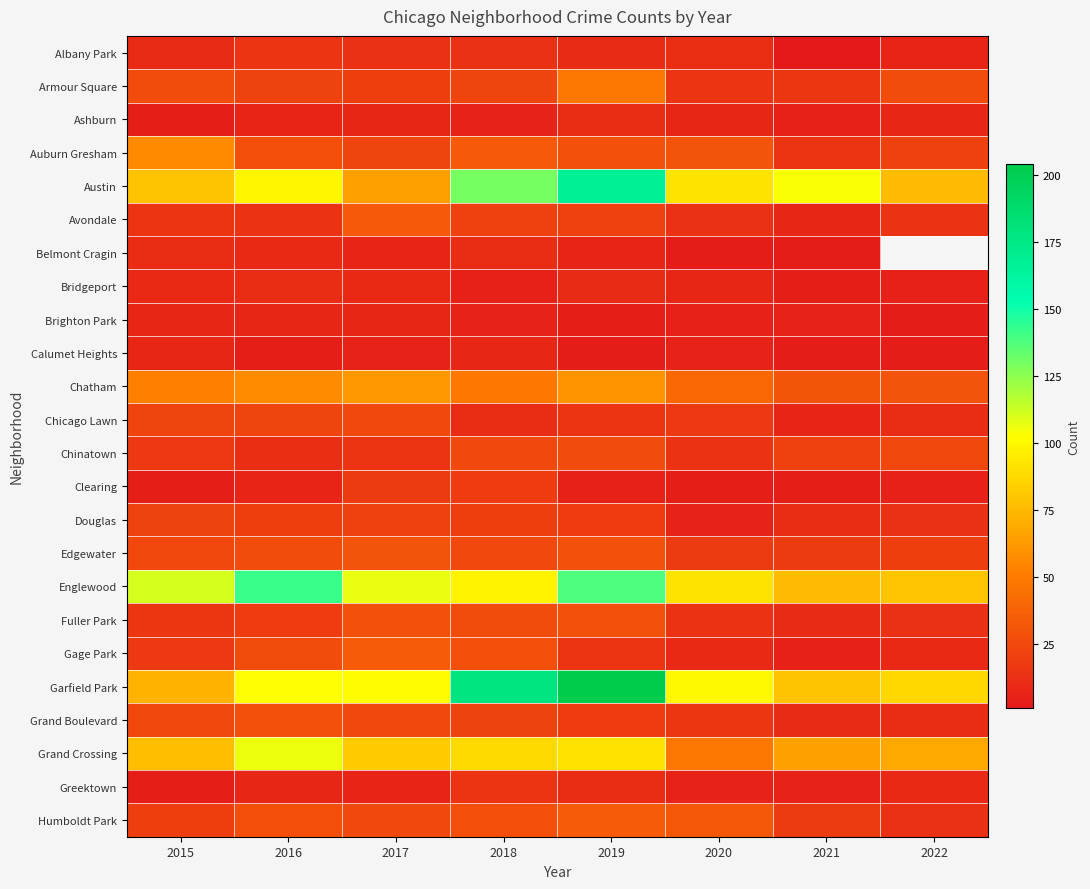

What is the difference between the highest and lowest values at 2019?

201.0